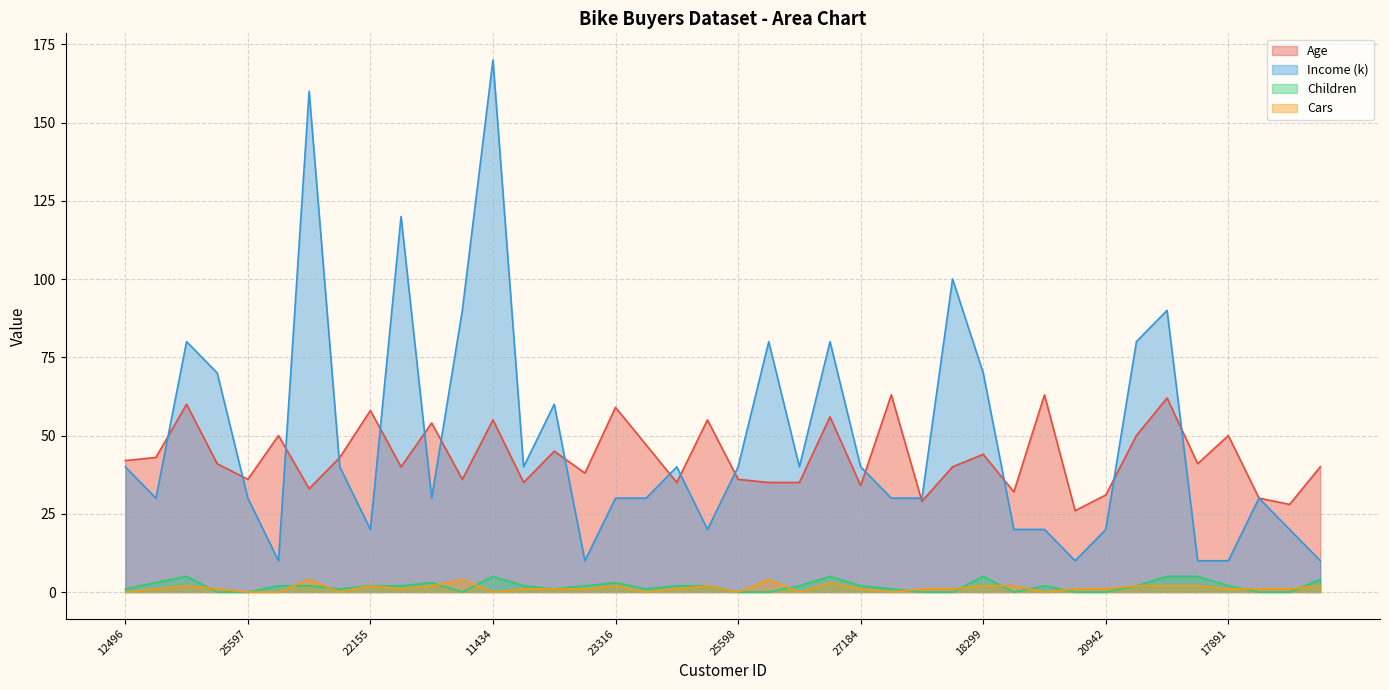

At which category is the sum across all series the highest?

11434